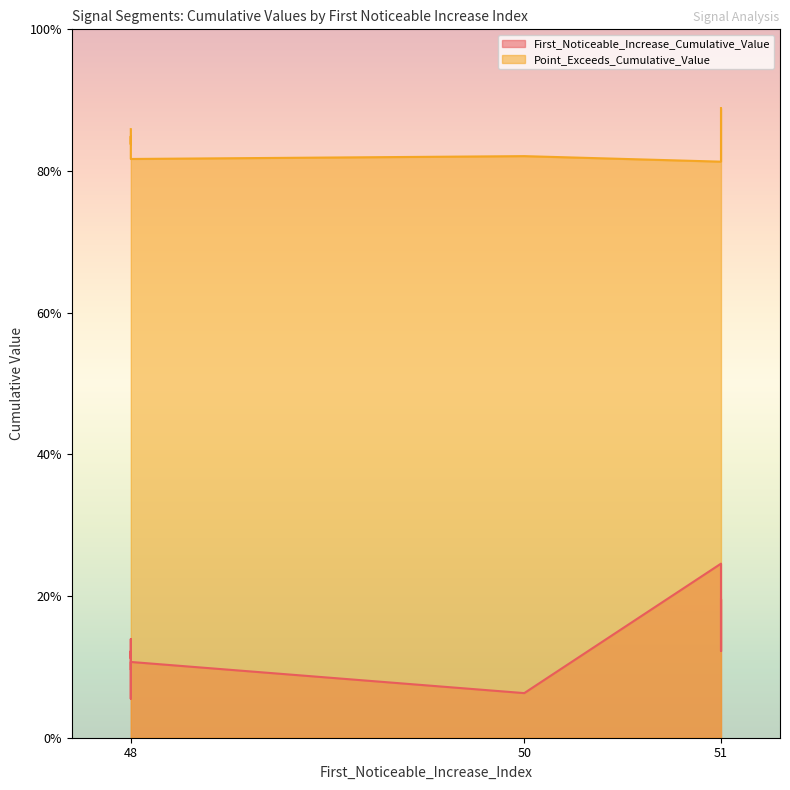

What is the difference between the second highest and minimum values in the First_Noticeable_Increase_Cumulative_Value series?

0.1